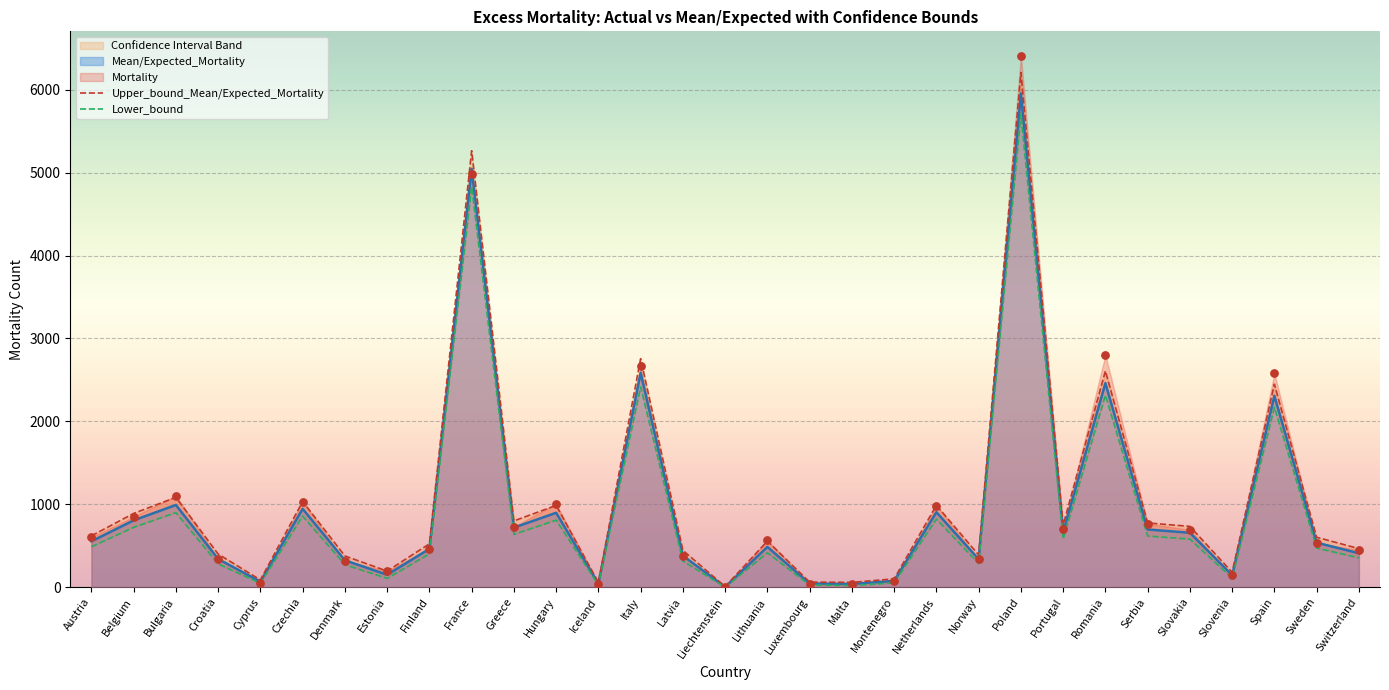

What value does the Mean/Expected_Mortality series have at Finland?

461.0